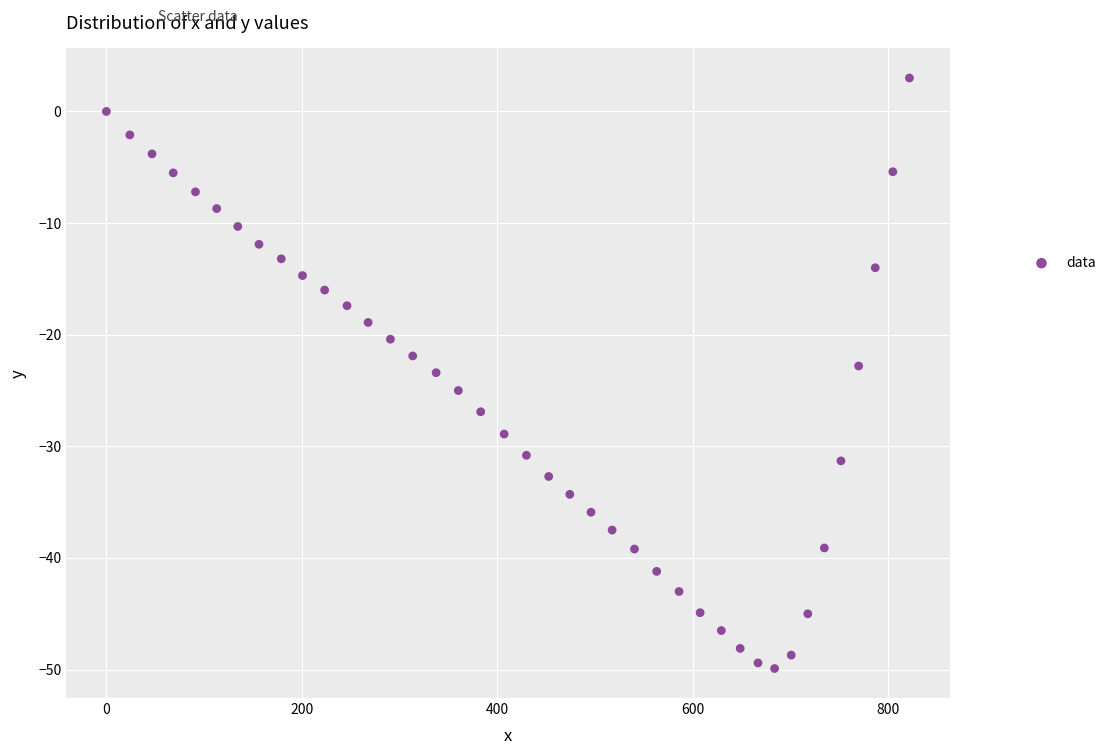

What is the range of X values (max minus min)?

821.9